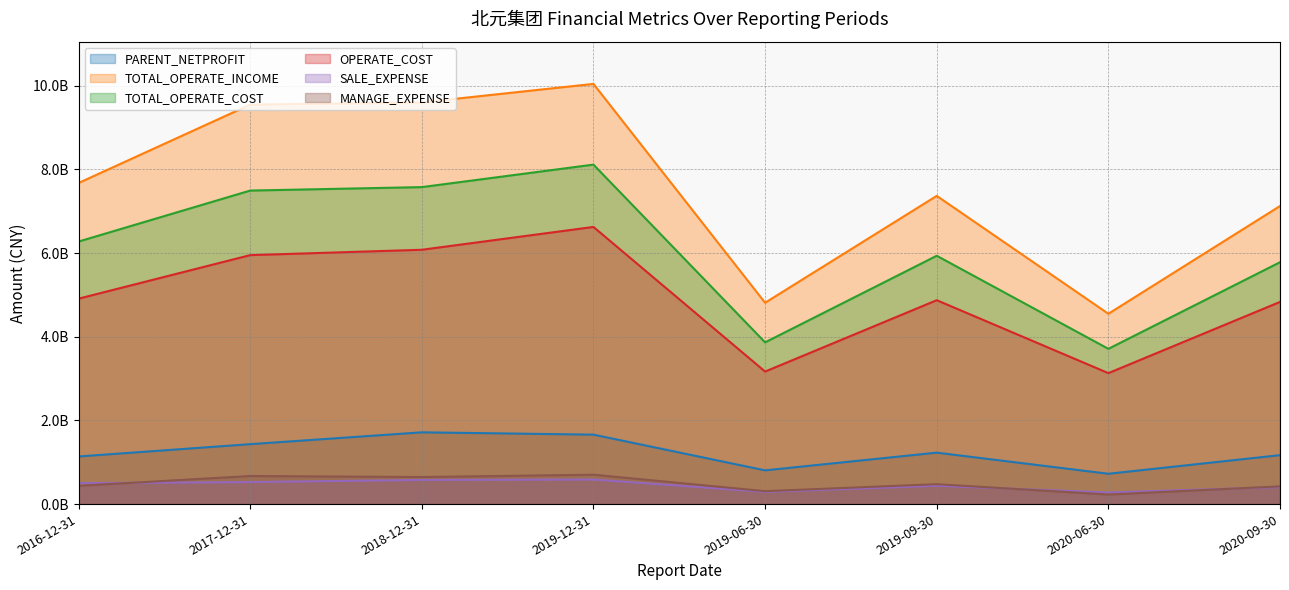

True or false: TOTAL_OPERATE_INCOME and OPERATE_COST intersect in this chart.

False